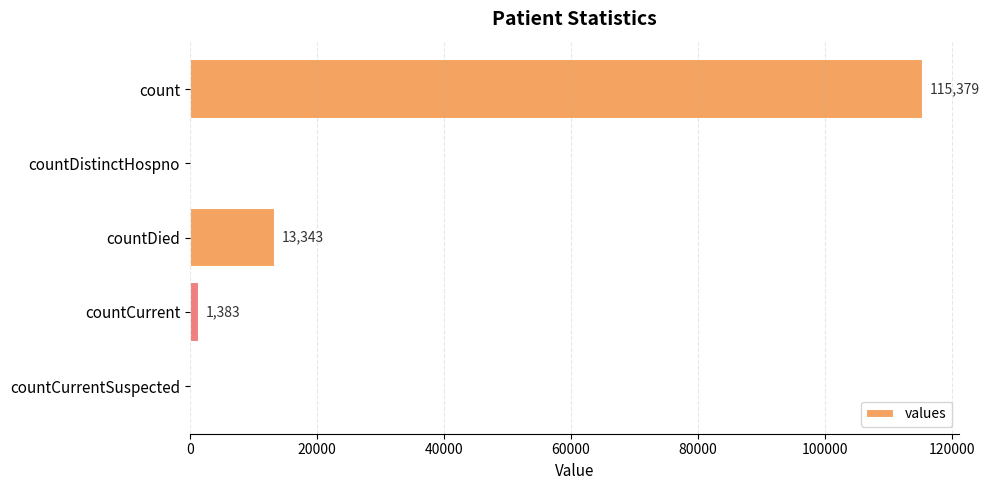

Where is the data nearest to the value 57689?

countDied